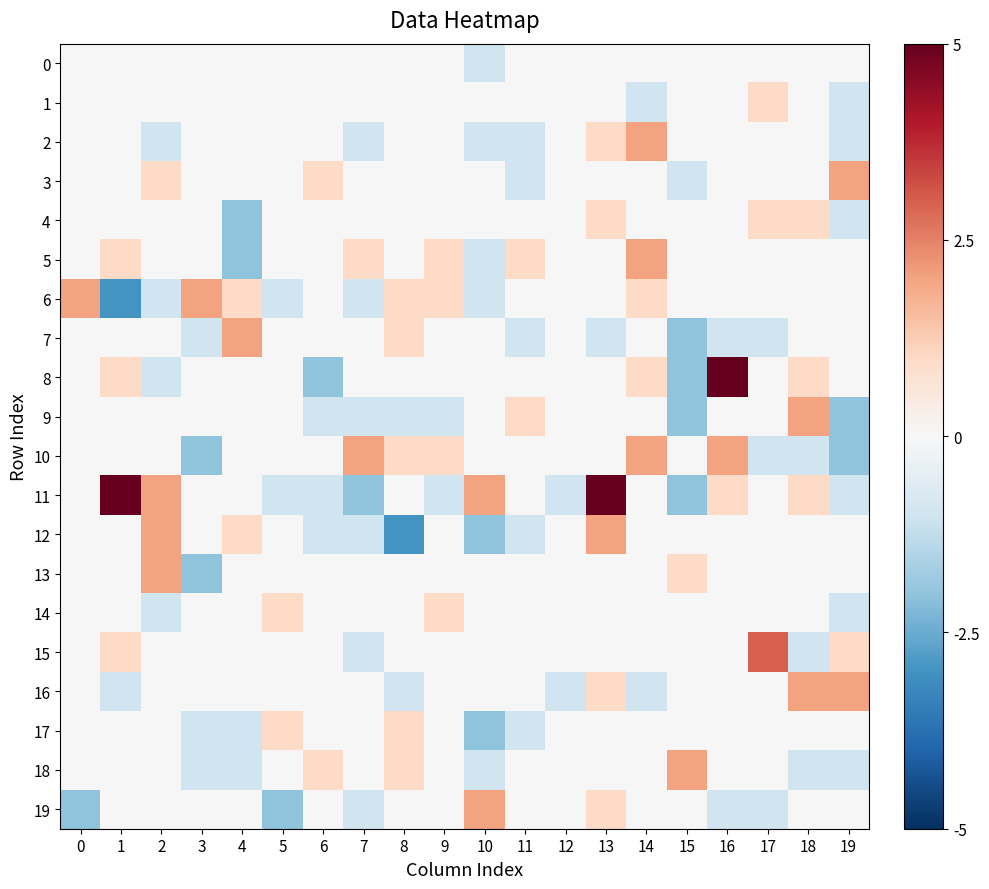

List the series in order of their peak value, lowest first.

0, 1, 4, 14, 17, 2, 3, 5, 6, 7, 9, 10, 12, 13, 16, 18, 19, 15, 8, 11